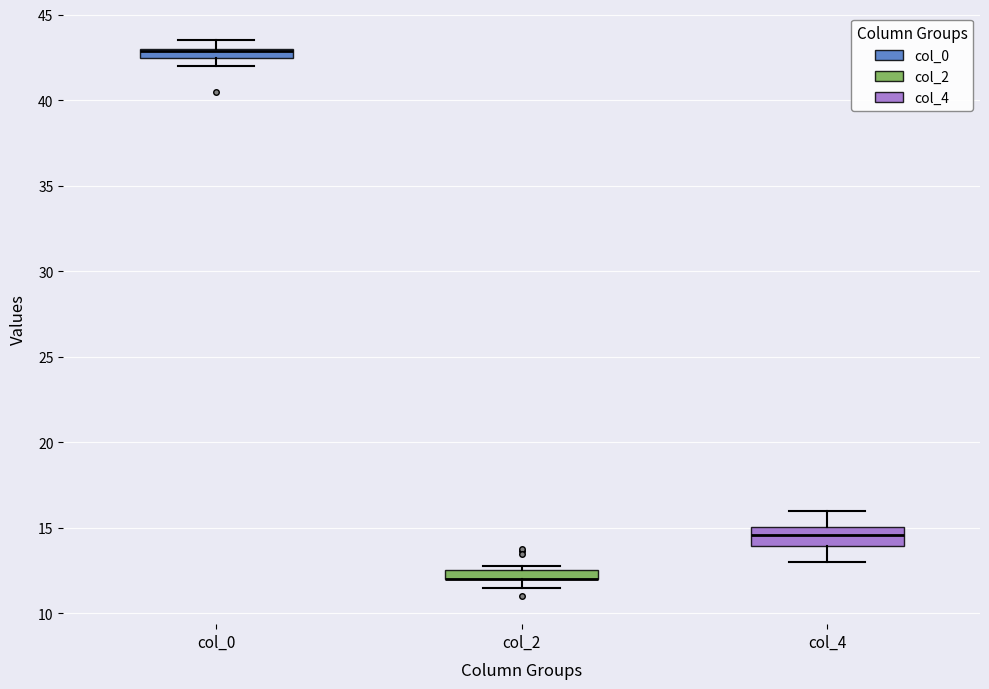

Where is the lower edge of the box for col_4 on the y-axis? The values are not printed on the chart, so give them approximately, as read against the axis.

14.0